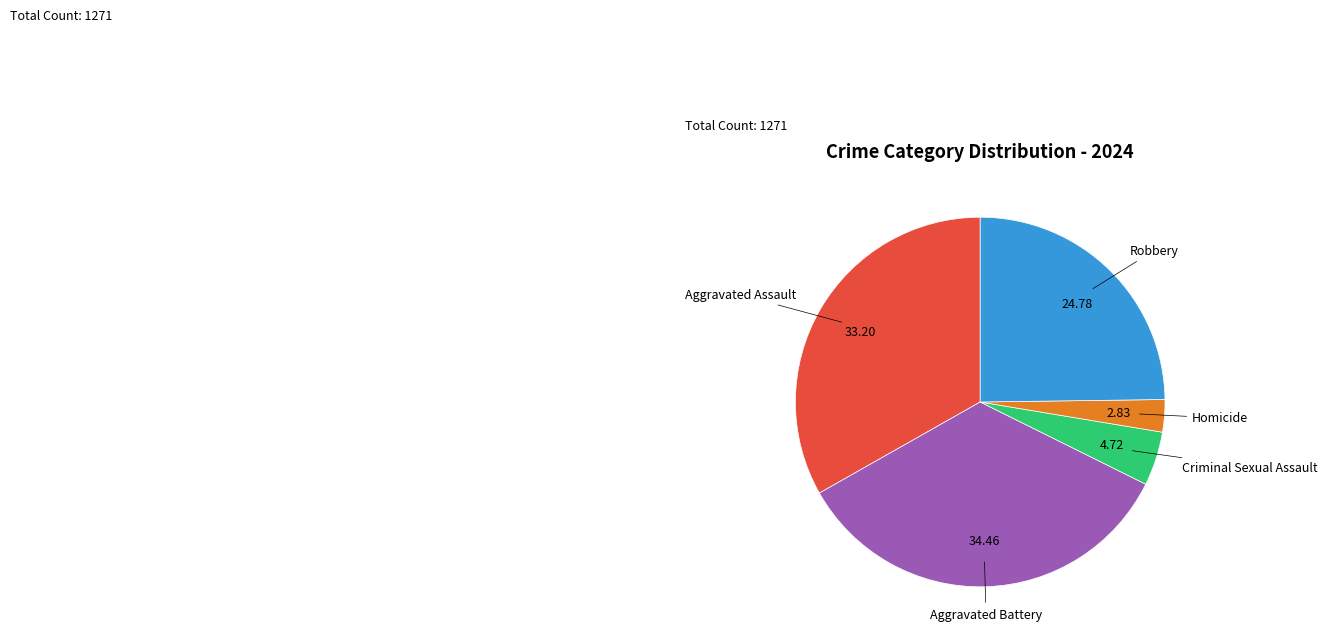

The Robbery slice represents 25% of the pie. True or false?

True